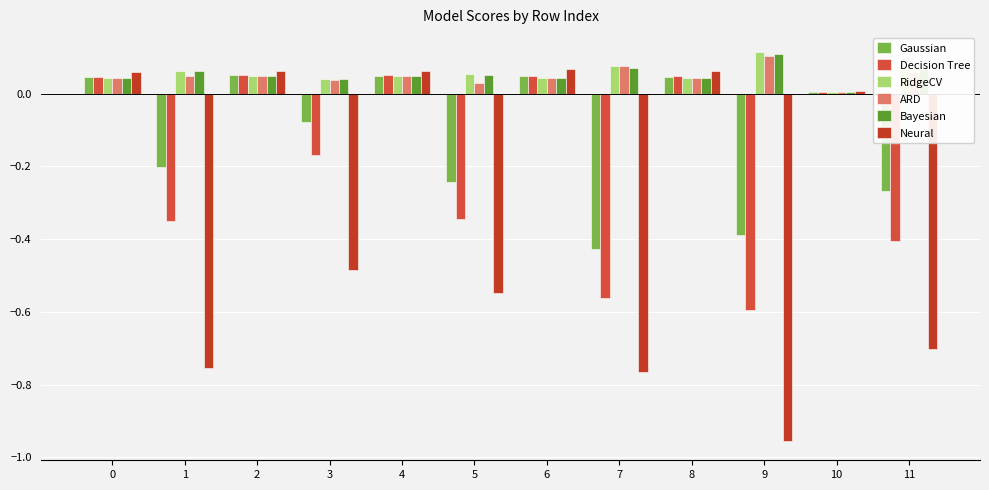

Which category has the highest value across all series?

9